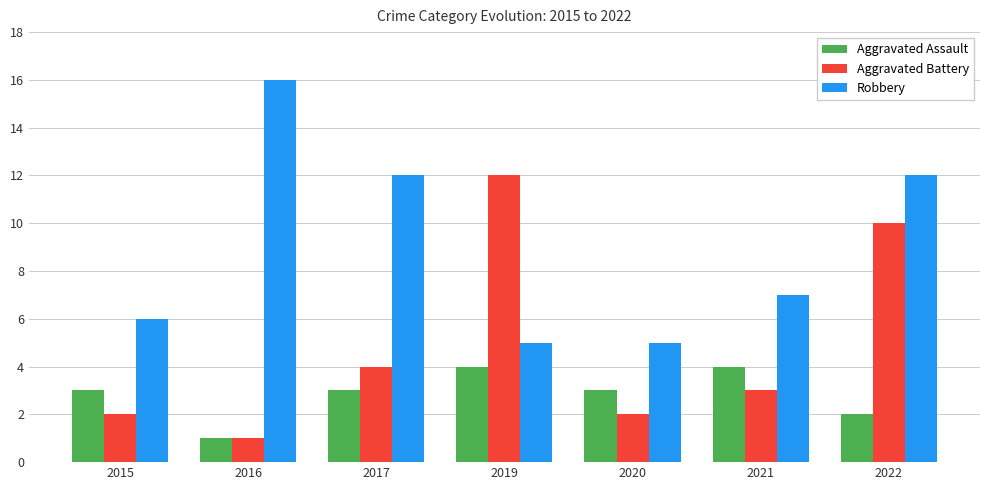

What is the average value of the Aggravated Battery series?

5